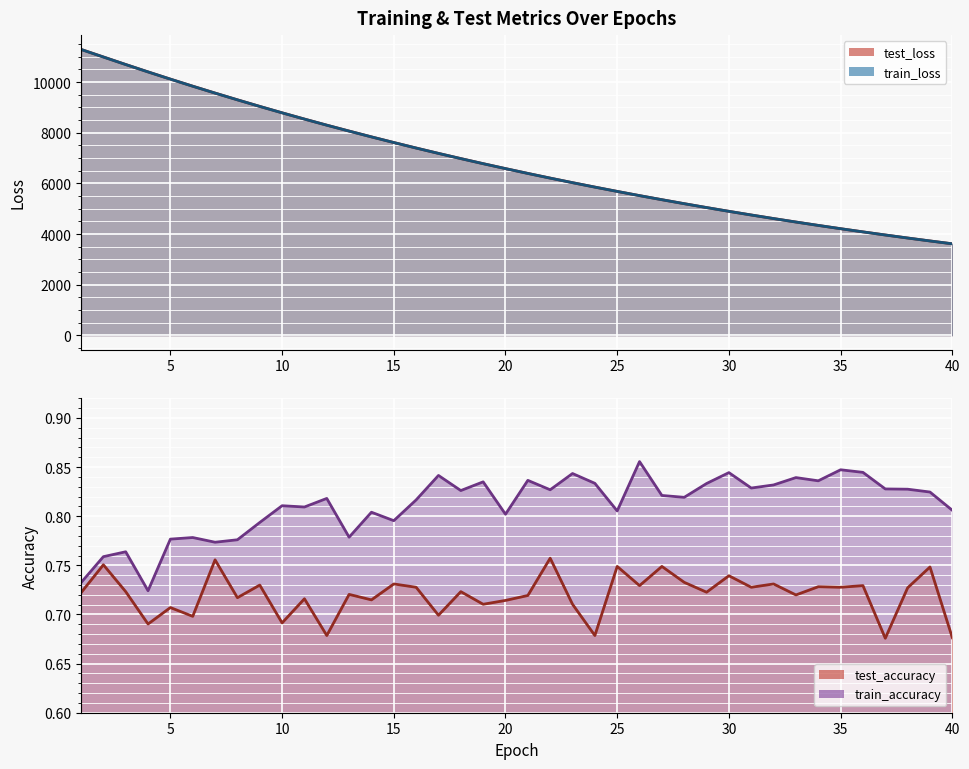

How many test_accuracy line values are between 0 and 1?

40